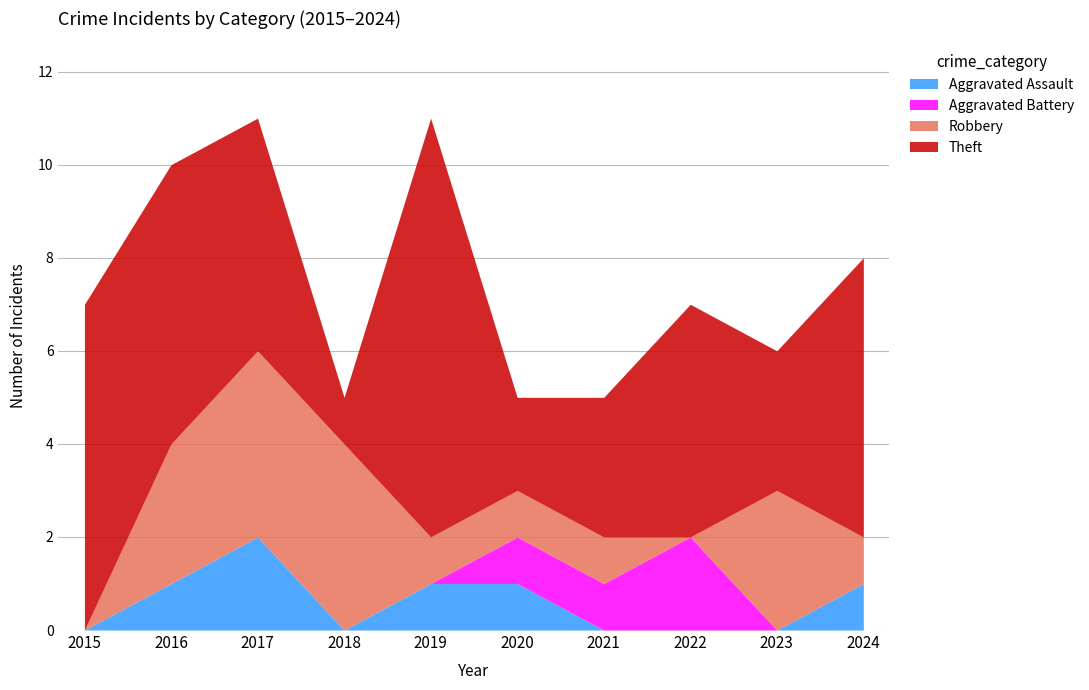

True or false: Theft has a value of 3 at 2023.

True